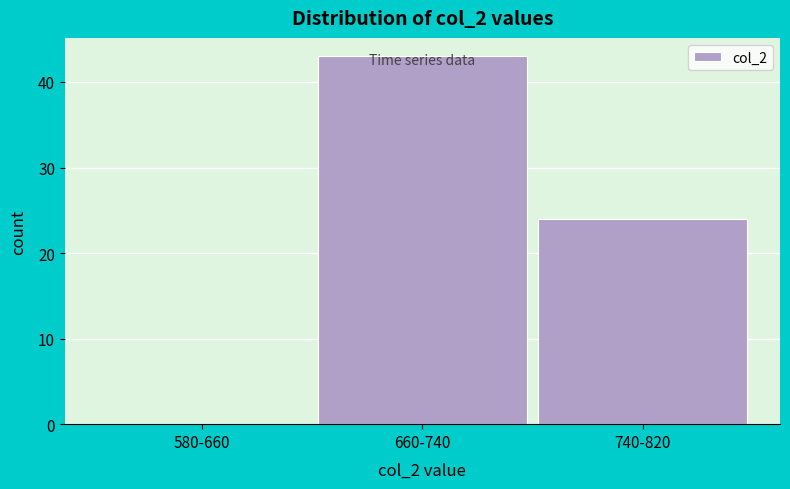

What is the maximum value shown in the chart?

43